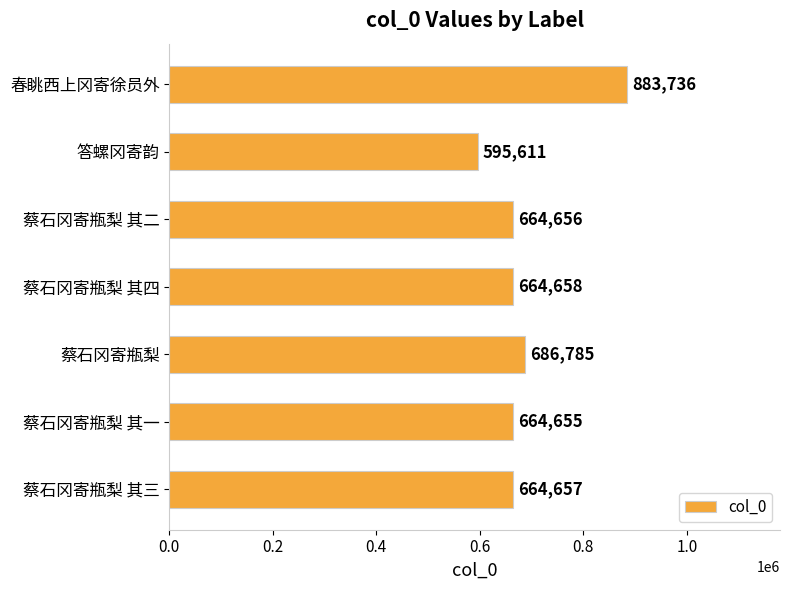

What is the difference between the maximum and minimum values?

288125